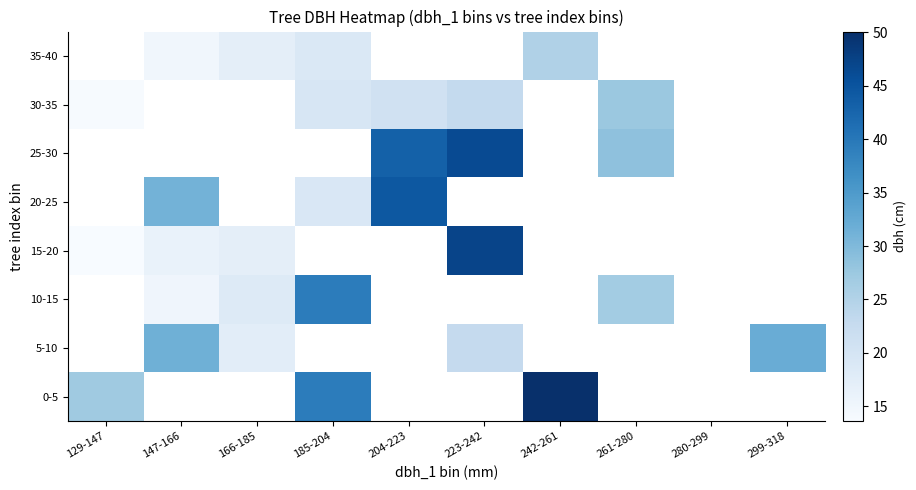

How many data points does each series have?

10